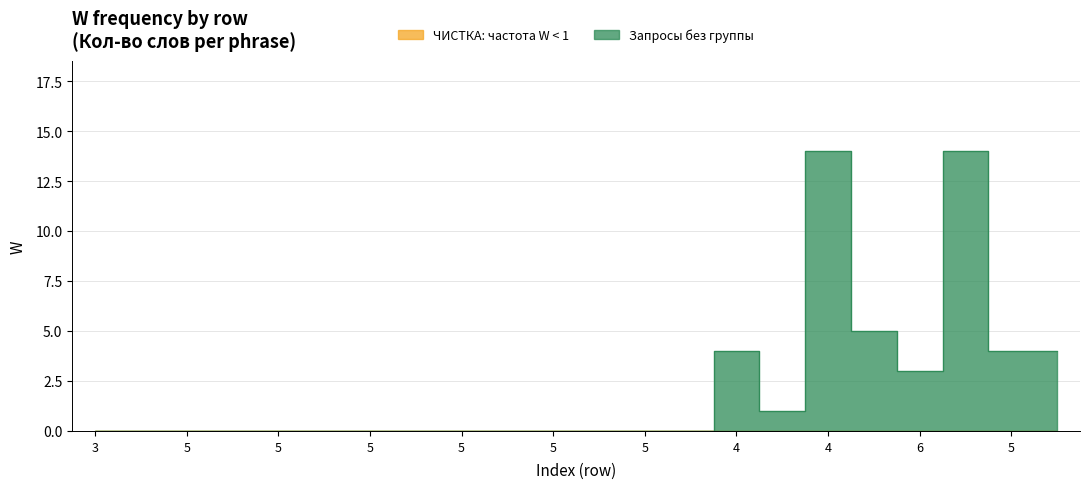

Rank the categories by value from lowest to highest.

3, 4, 5, 4, 5, 4, 5, 4, 5, 4, 5, 4, 5, 4, 3, 6, 4, 5, 4, 5, 4, 3